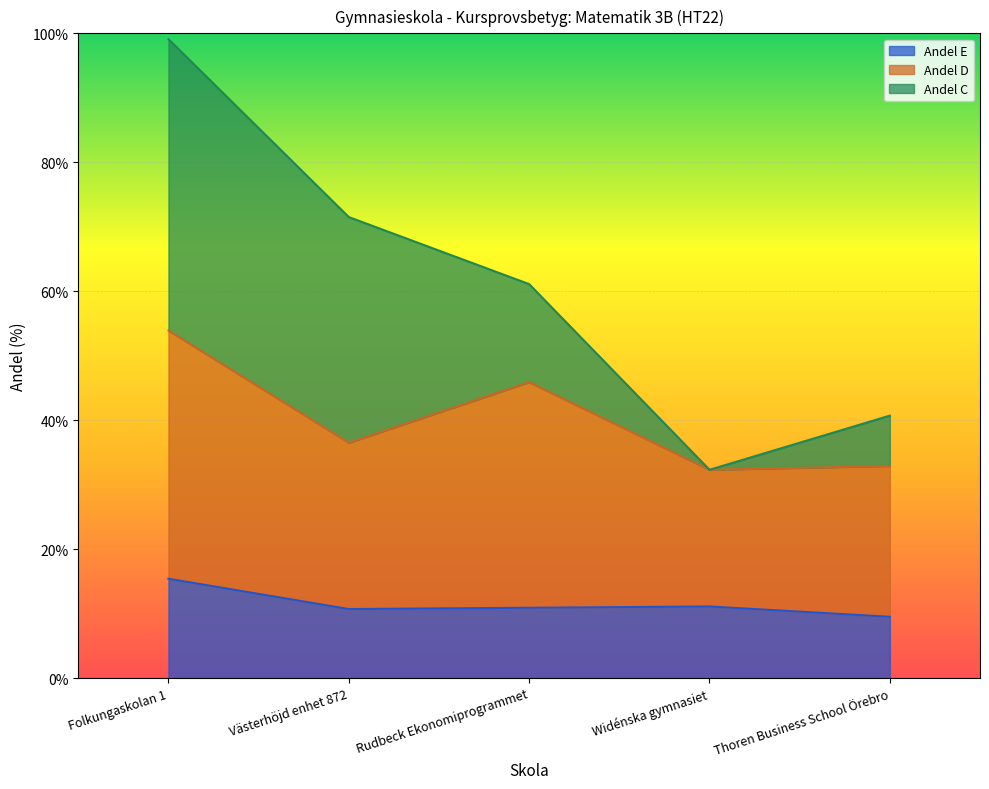

True or false: Andel D and Andel E cross at least once.

False